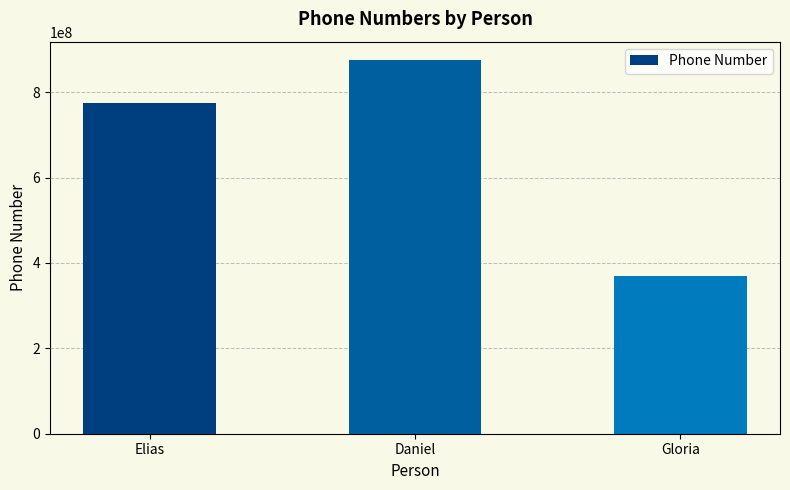

The chart shows a value of 1225112207 at Elias. True or false?

False